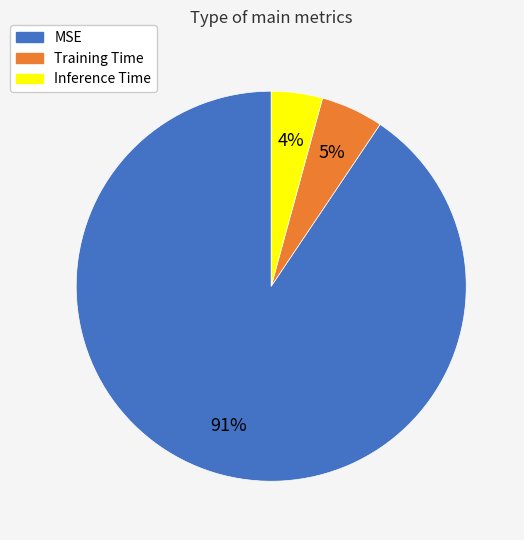

What is the largest slice in the pie chart?

MSE